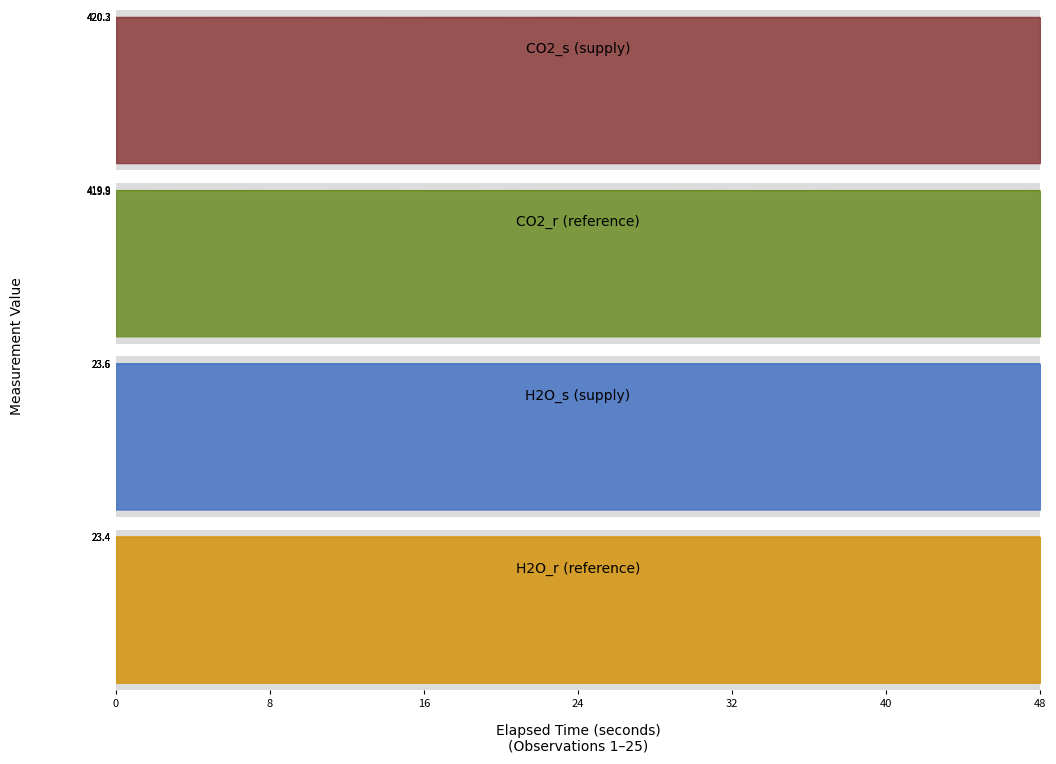

True or false: H2O_r has more than 2 interior local peaks.

True